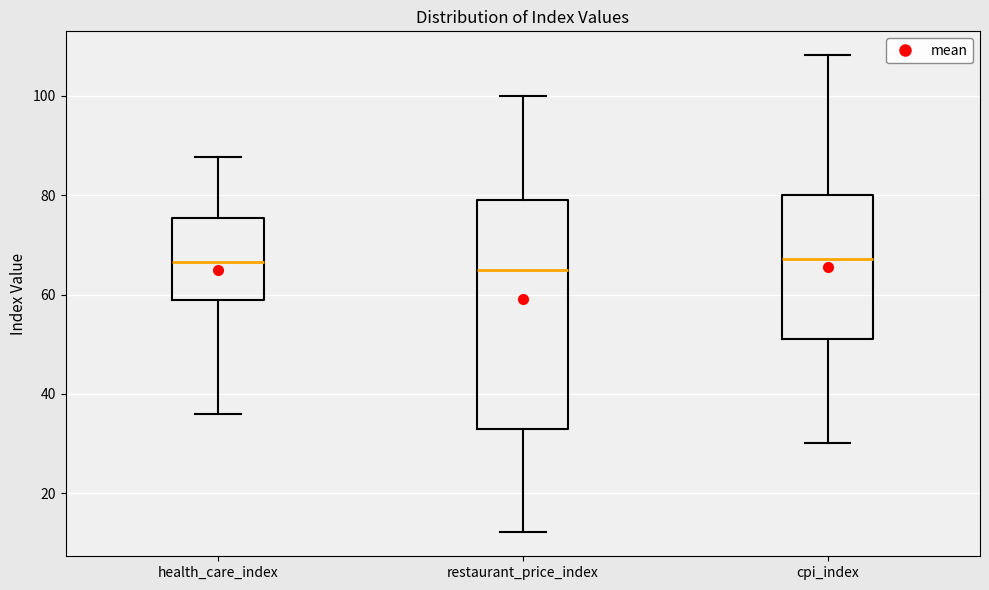

Reading left to right, read every box against the y-axis: the position of its median line, the range the box covers, and the ends of its whiskers. The values are not printed on the chart, so give them approximately, as read against the axis.

health_care_index: median 66, box 58 to 76, whiskers 36 to 88
restaurant_price_index: median 64, box 32 to 80, whiskers 12 to 100
cpi_index: median 68, box 52 to 80, whiskers 30 to 108